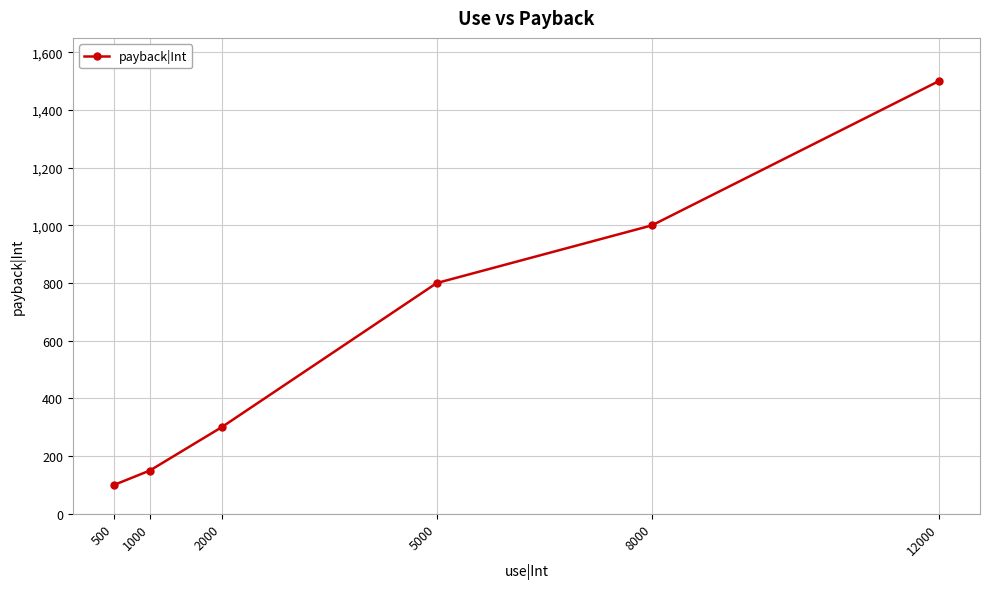

At which label is the value closest to 800?

5000